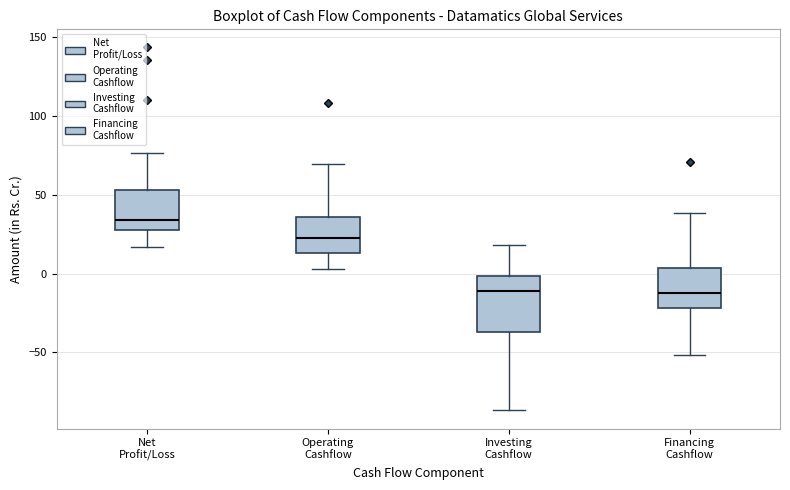

Which box's median line is the highest?

Net Profit/Loss